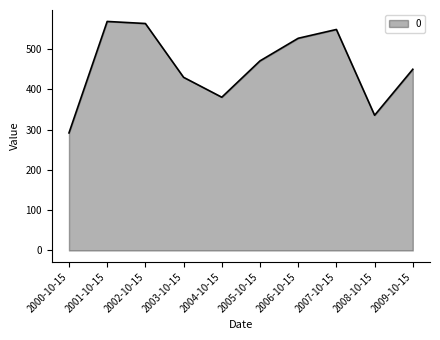

How many lines are shown in the chart?

1